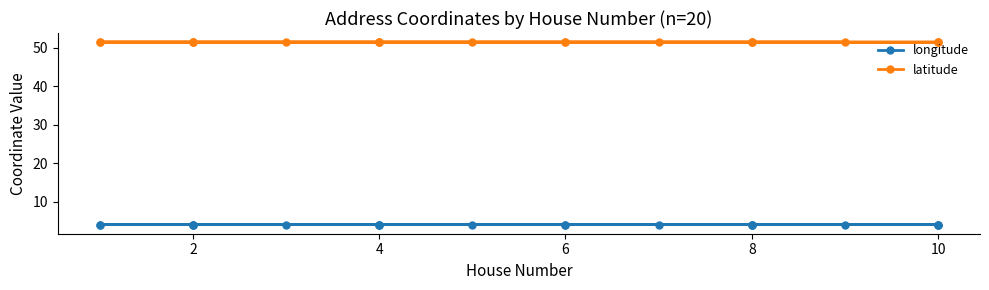

At which label is latitude closest to 51?

10